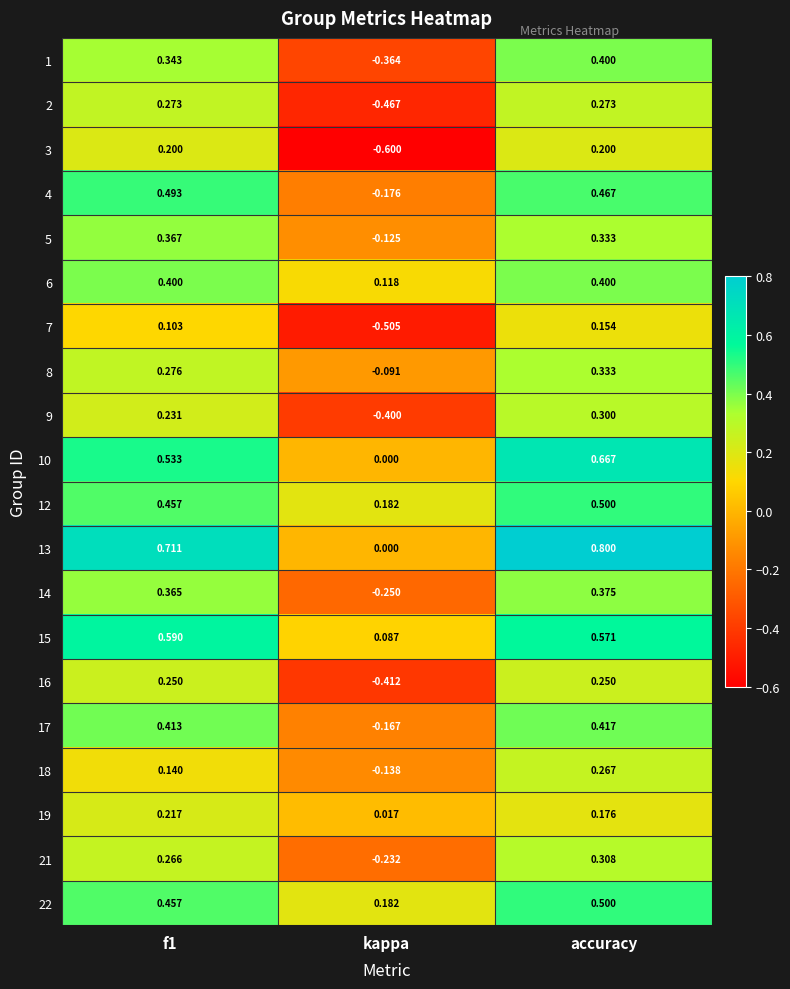

Which category has the highest value across all series?

accuracy